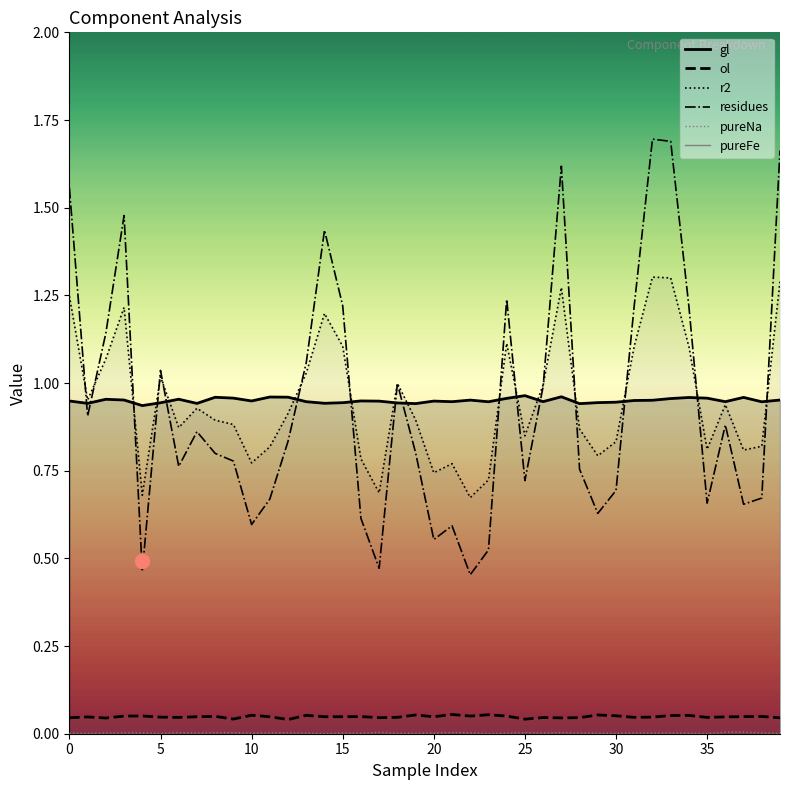

What is the highest value of the residues series?

1.7